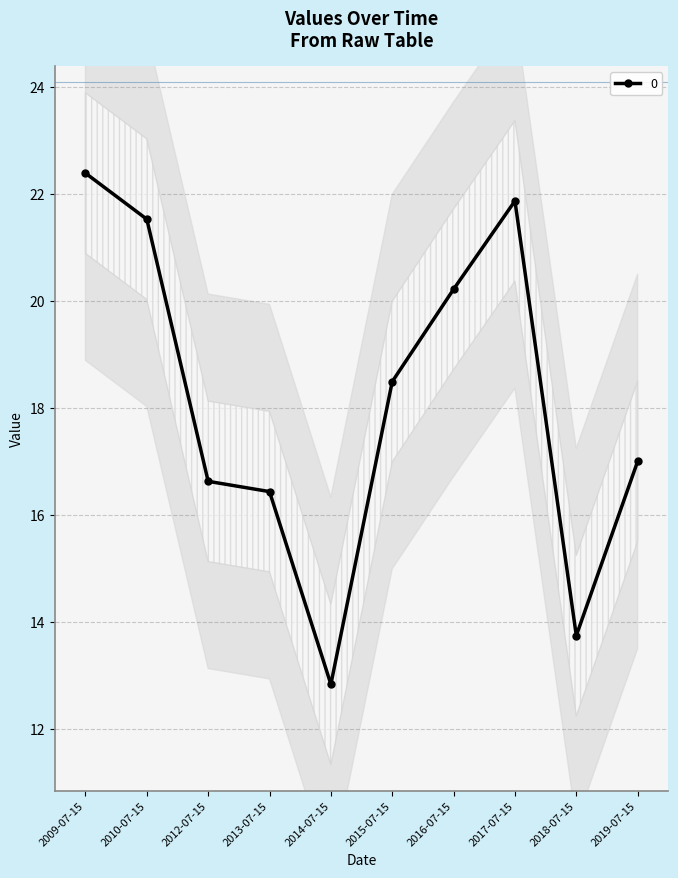

Which label corresponds to the largest value in the chart?

2009-07-15